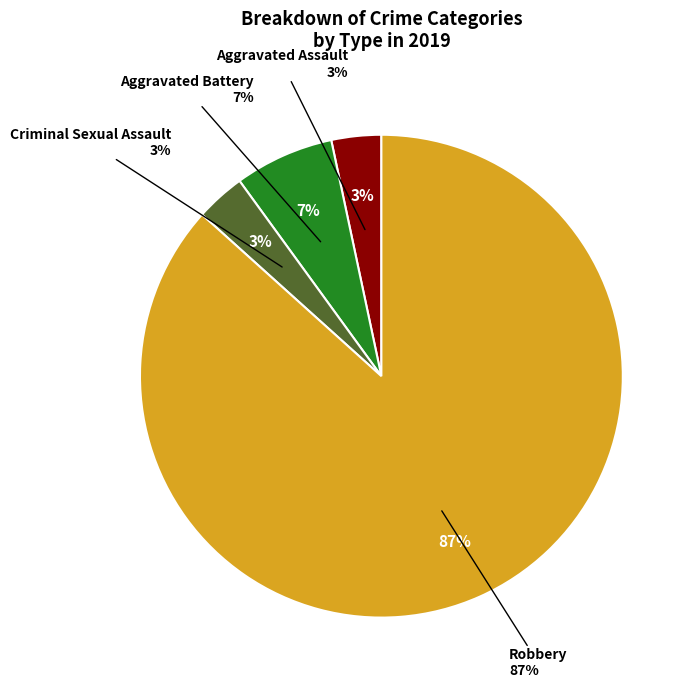

What portion of the pie excludes Aggravated Assault?

96.7%